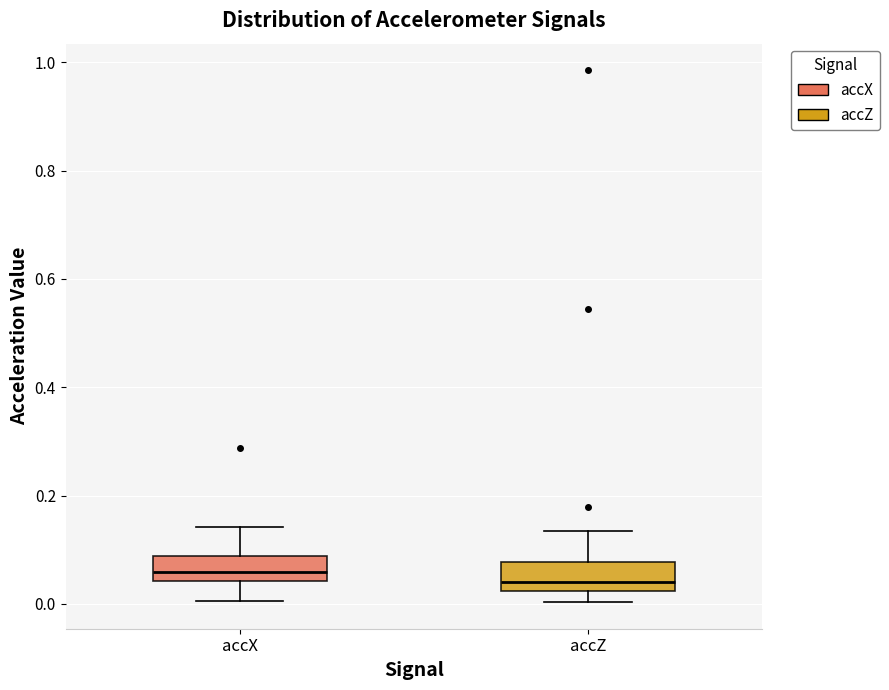

Reading left to right, transcribe this box plot: for each box, give where its median line is, the range the box spans, and where its two whiskers end, as read against the y-axis. The values are not printed on the chart, so give them approximately, as read against the axis.

accX: median 0.06, box 0.04 to 0.08, whiskers 0.00 to 0.14
accZ: median 0.04, box 0.02 to 0.08, whiskers 0.00 to 0.14